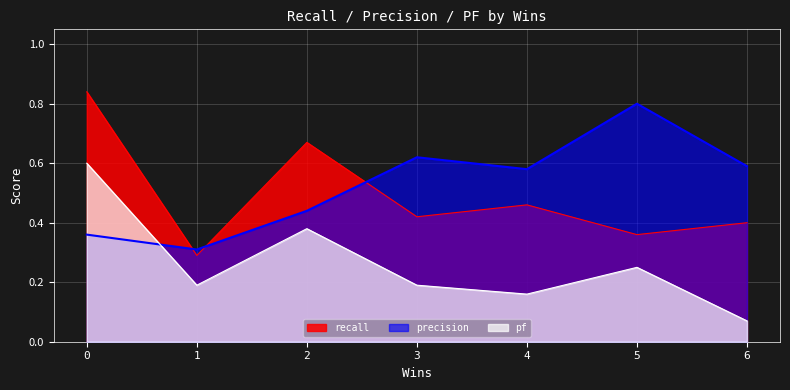

True or false: pf has more than 2 points higher than both neighbors.

False